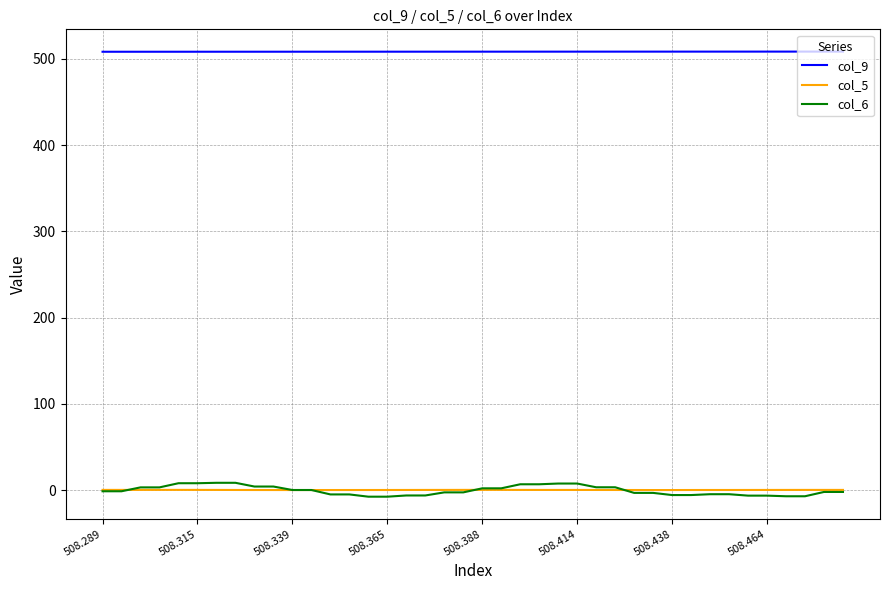

True or false: col_5 and col_9 cross at least once.

False